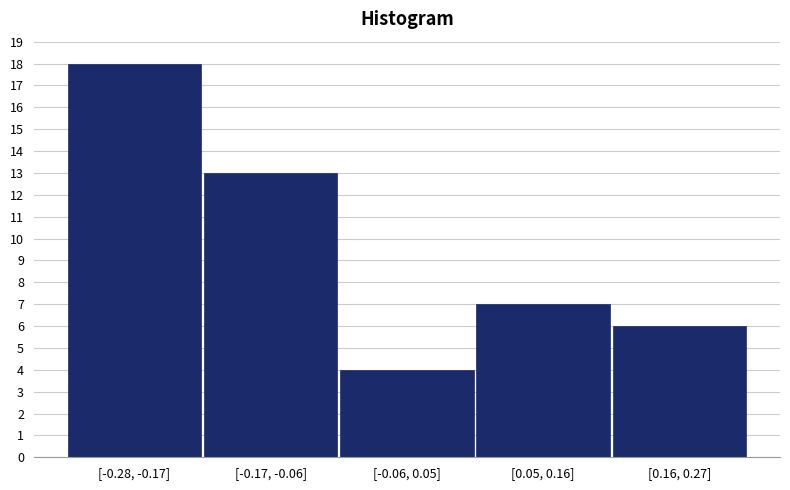

Reading right to left, list all the values displayed in this chart.

6	7	4	13	18